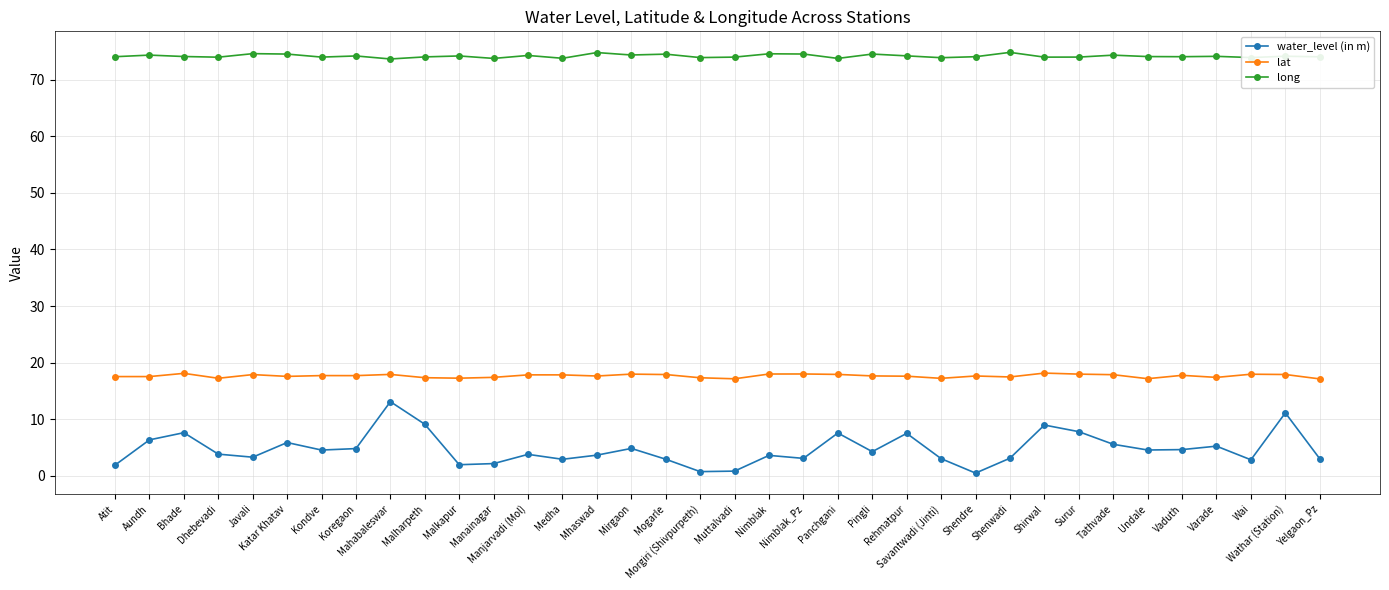

Is it true that water_level (in m) equals 9.8 at Katar Khatav?

False